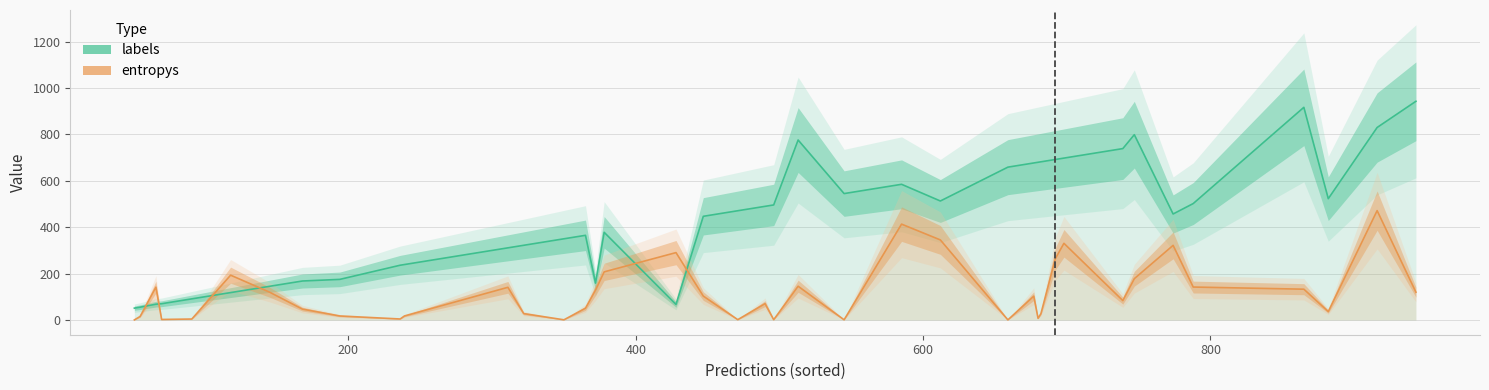

How many values in the entropys series exceed 102?

20